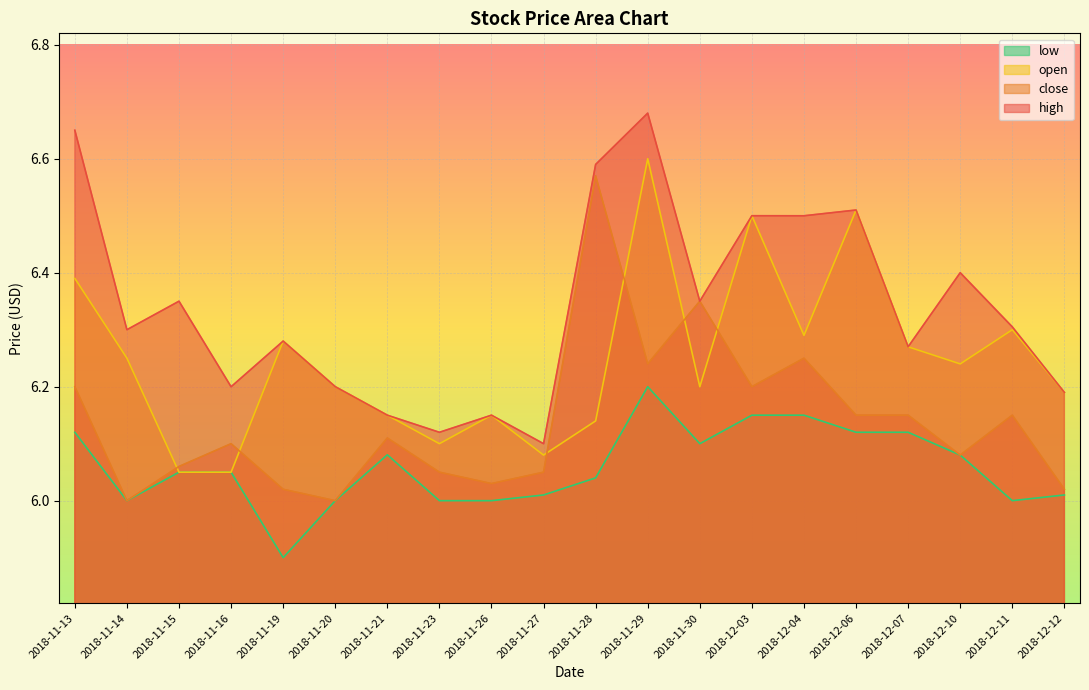

List the series in order of their overall mean, highest first.

high, open, close, low